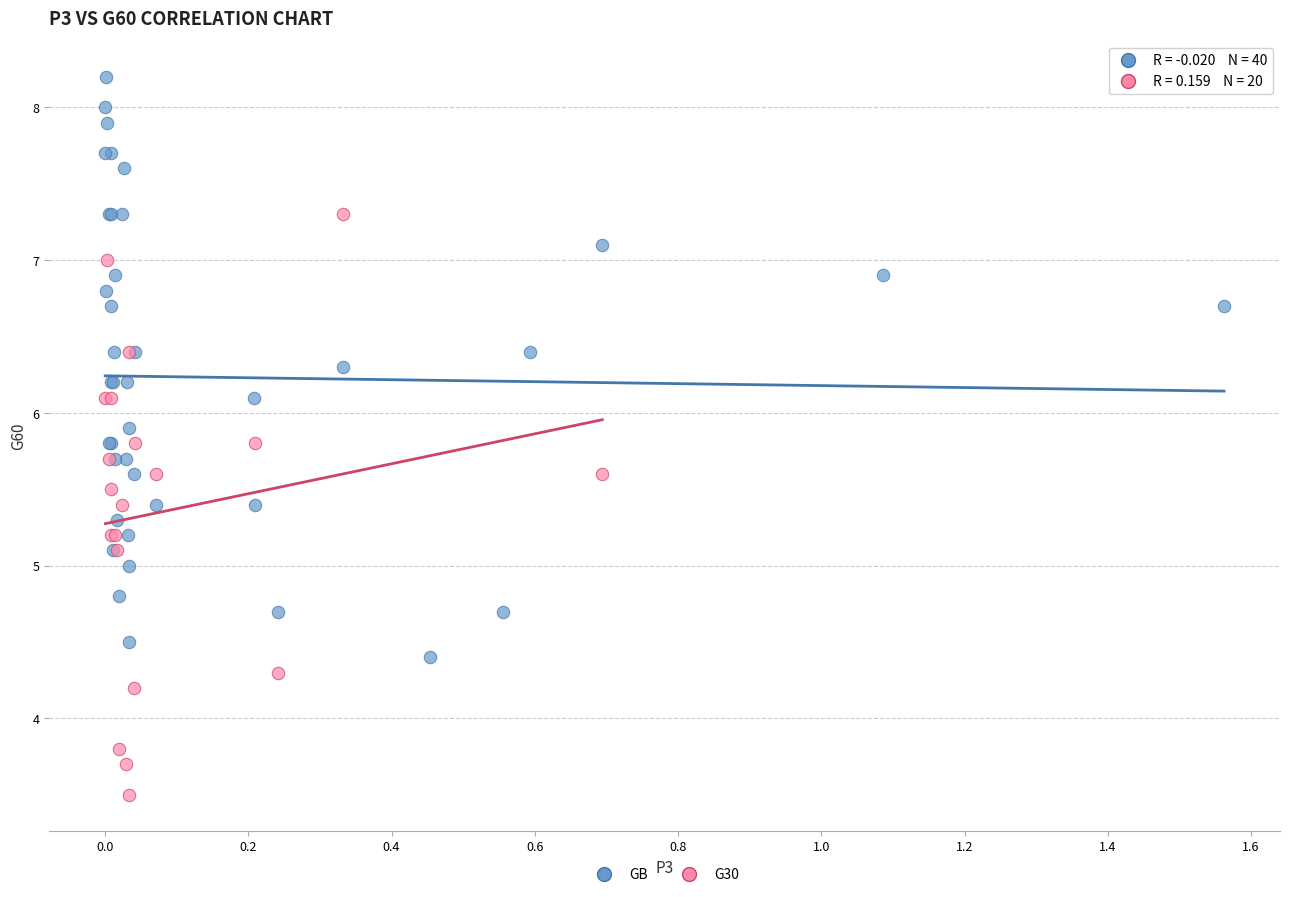

Which series reaches the minimum Y coordinate?

G30